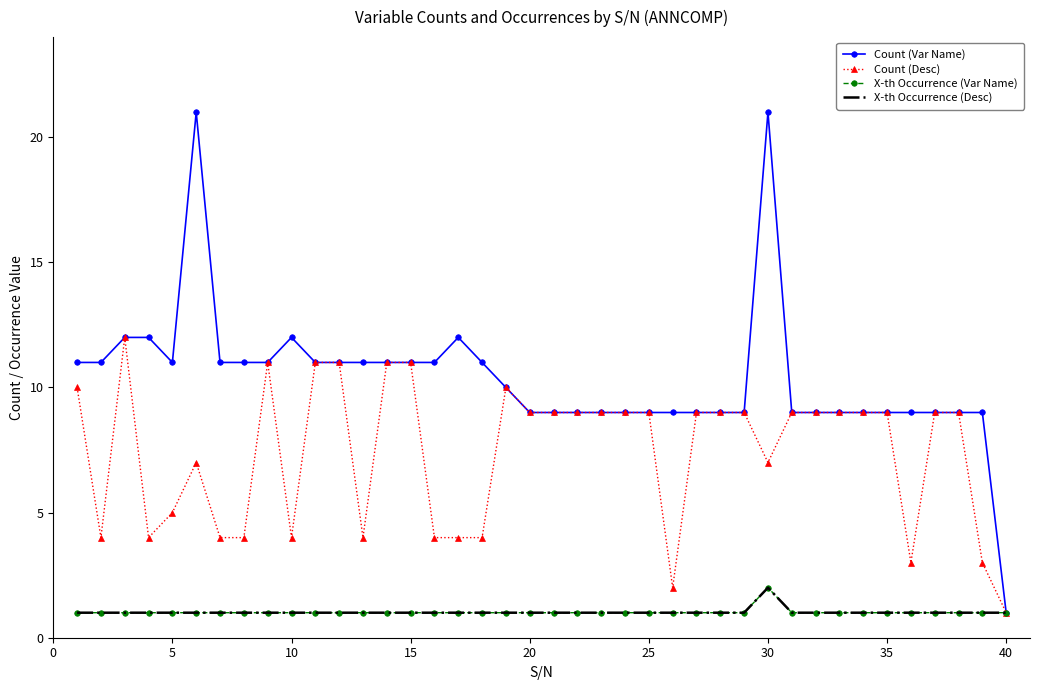

True or false: X-th Occurrence (Var Name) and X-th Occurrence (Desc) intersect in this chart.

False